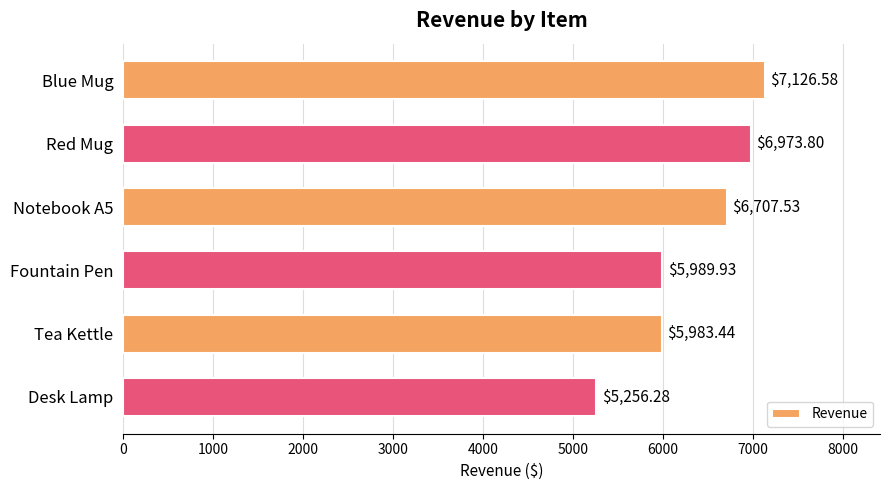

What is the label of the 6th bar from the top?

Desk Lamp